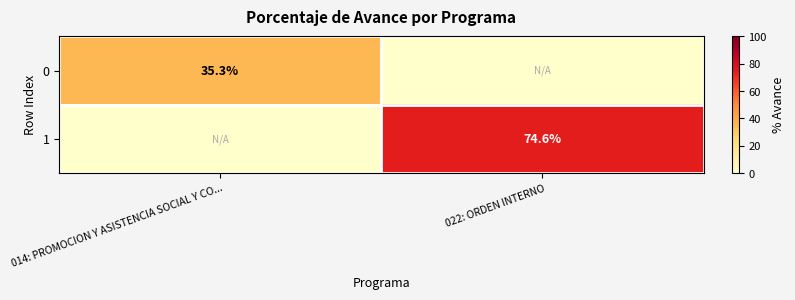

Which label corresponds to the smallest value in the chart?

022: ORDEN INTERNO